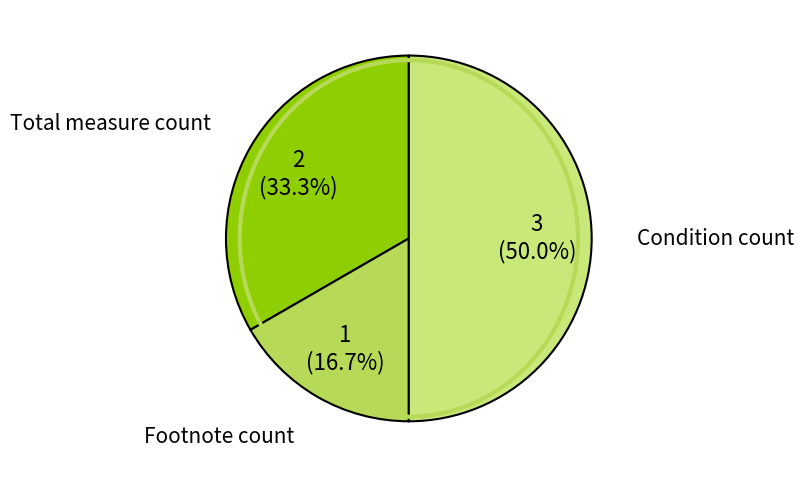

What is the smallest slice in the pie chart?

Footnote count